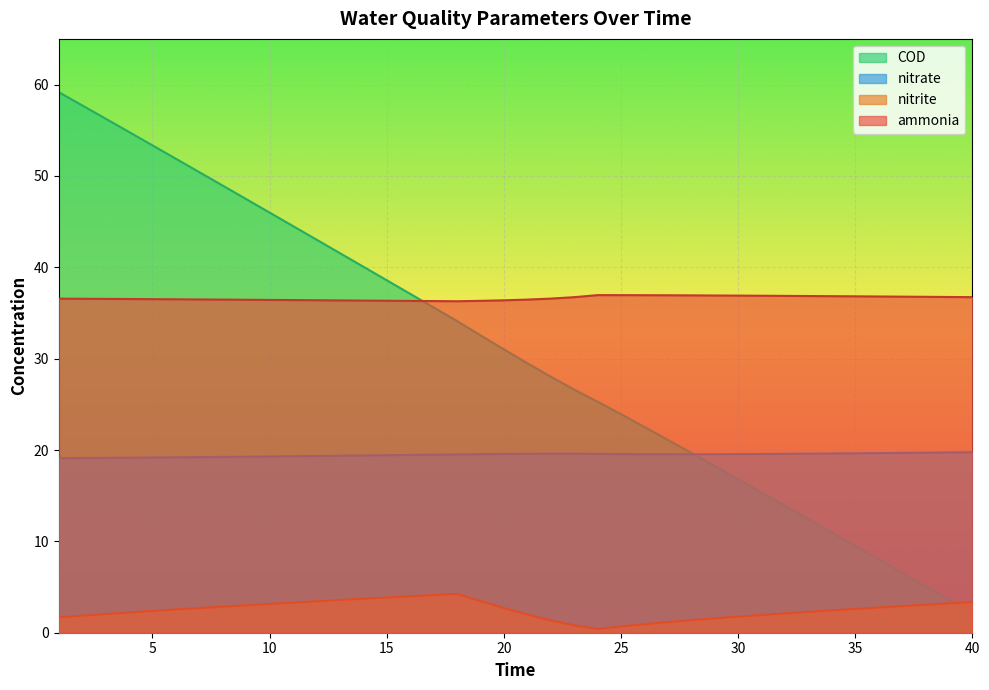

Reading right to left, transcribe all the data shown in this chart.

ammonia: 36.7	36.7	36.8	36.8	36.8	36.8	36.8	36.9	36.9	36.9	36.9	36.9	36.9	36.9	36.9	37.0	37.0	36.7	36.6	36.5	36.4	36.3	36.3	36.3	36.3	36.3	36.4	36.4	36.4	36.4	36.4	36.4	36.5	36.5	36.5	36.5	36.5	36.5	36.6	36.6
nitrite: 3.4	3.2	3.1	2.9	2.8	2.6	2.4	2.3	2.1	1.9	1.8	1.6	1.4	1.2	0.9	0.7	0.4	0.8	1.4	2.0	2.7	3.5	4.3	4.1	4.0	3.9	3.7	3.6	3.4	3.3	3.2	3.0	2.9	2.7	2.5	2.4	2.2	2.0	1.9	1.7
nitrate: 19.8	19.7	19.7	19.7	19.7	19.6	19.6	19.6	19.6	19.6	19.6	19.5	19.5	19.5	19.5	19.5	19.6	19.6	19.6	19.6	19.6	19.5	19.5	19.5	19.5	19.4	19.4	19.4	19.3	19.3	19.3	19.3	19.2	19.2	19.2	19.2	19.2	19.1	19.1	19.1
COD: 2.1	3.6	5.1	6.6	8.0	9.5	11.0	12.4	13.9	15.4	16.8	18.2	19.7	21.1	22.5	23.9	25.3	26.6	28.0	29.5	31.0	32.6	34.1	35.6	37.1	38.6	40.1	41.5	43.0	44.5	46.0	47.5	48.9	50.4	51.9	53.3	54.8	56.3	57.7	59.2